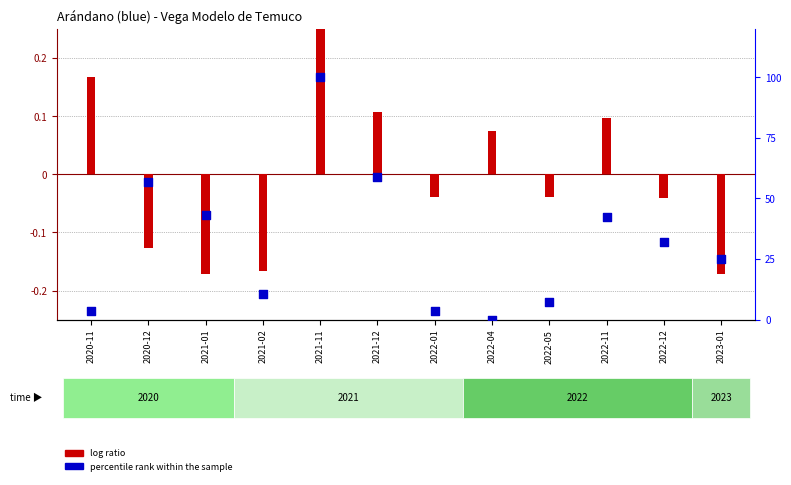

What is the ratio of the value at 2020-12 to the value at 2021-12?

1.0